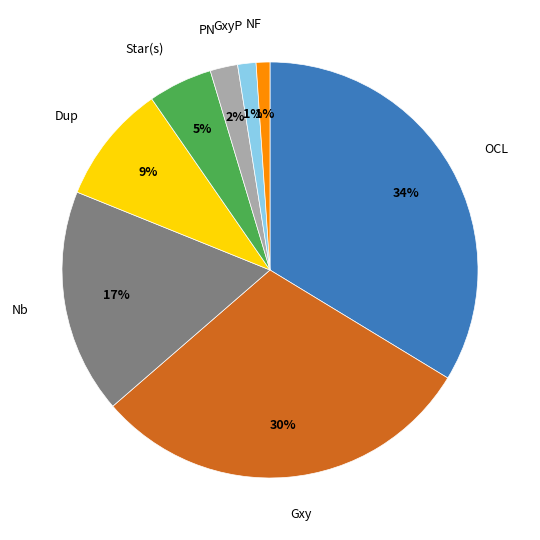

Which slice is the largest?

OCL